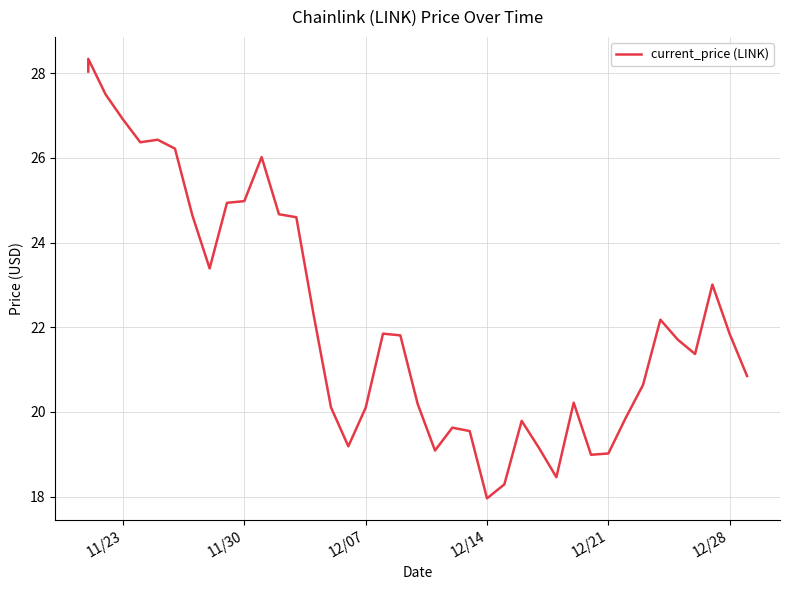

Reading right to left, what are all the values shown in this chart?

20.9	21.8	23.0	21.4	21.7	22.2	20.6	19.9	19.0	19.0	20.2	18.5	19.1	19.8	18.3	18.0	19.6	19.6	19.1	20.2	21.8	21.9	20.1	19.2	20.1	22.3	24.6	24.7	26.0	25.0	24.9	23.4	24.6	26.2	26.4	26.4	26.9	27.5	28.3	28.0